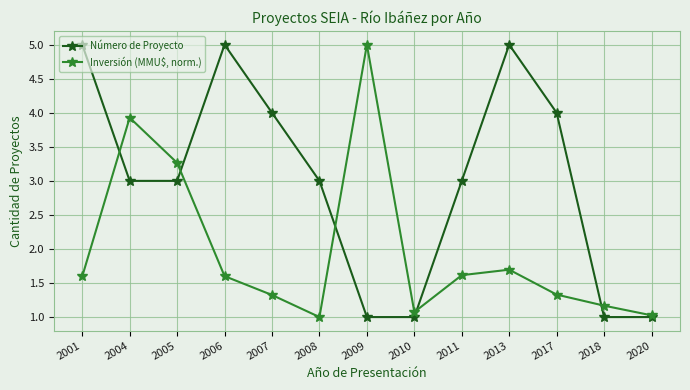

Which series changed the most between 2009 and 2018?

Inversión (MMU$, norm.)